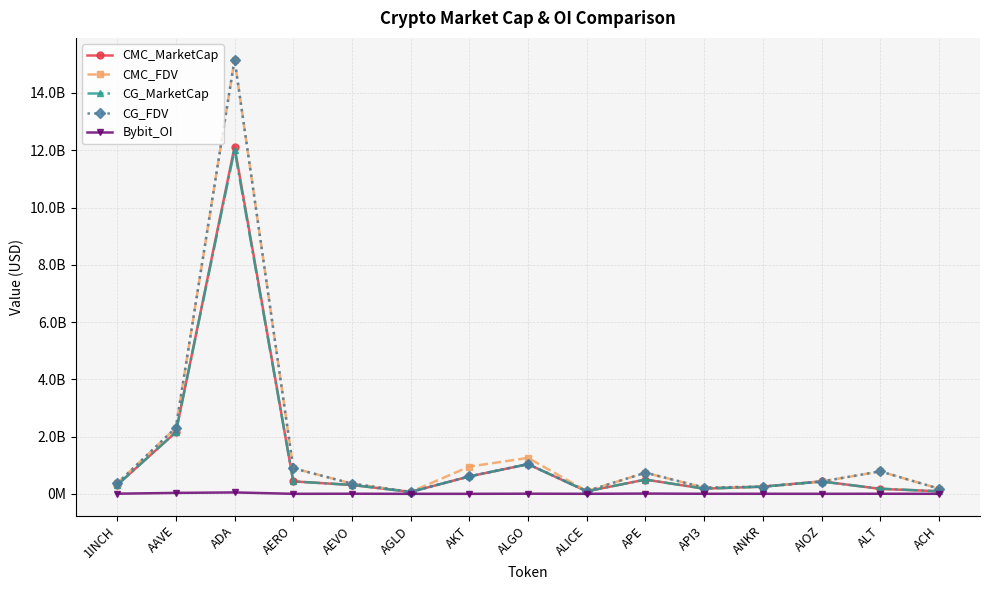

What are all the series names shown in the legend?

CMC_MarketCap, CMC_FDV, CG_MarketCap, CG_FDV, Bybit_OI